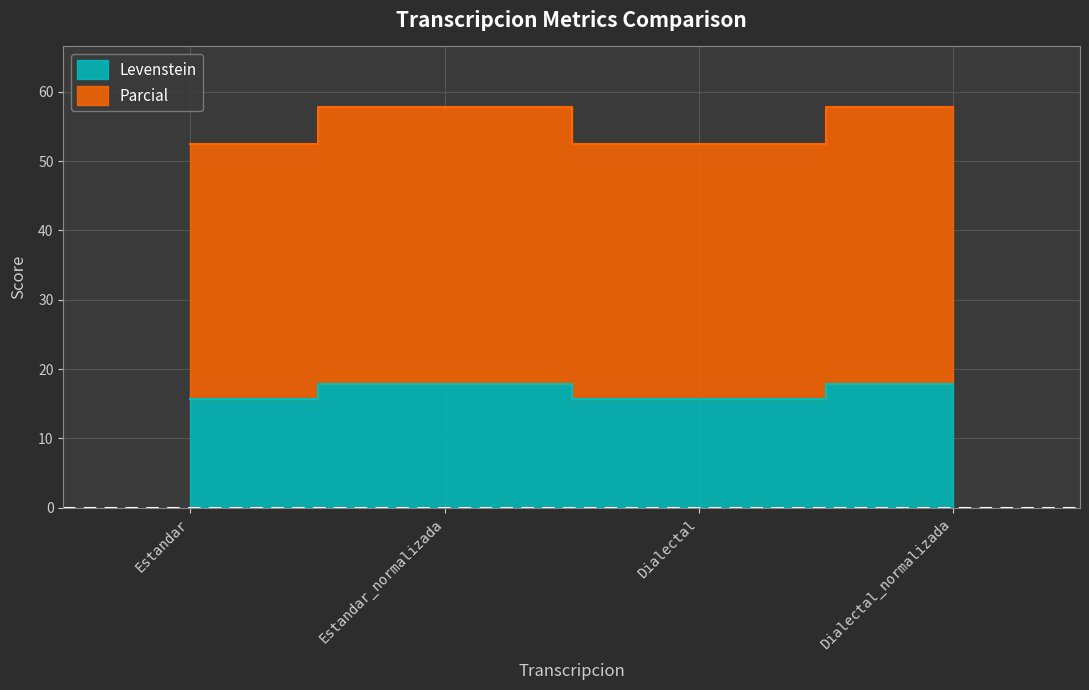

What is the total value across all series at Dialectal?

68.1